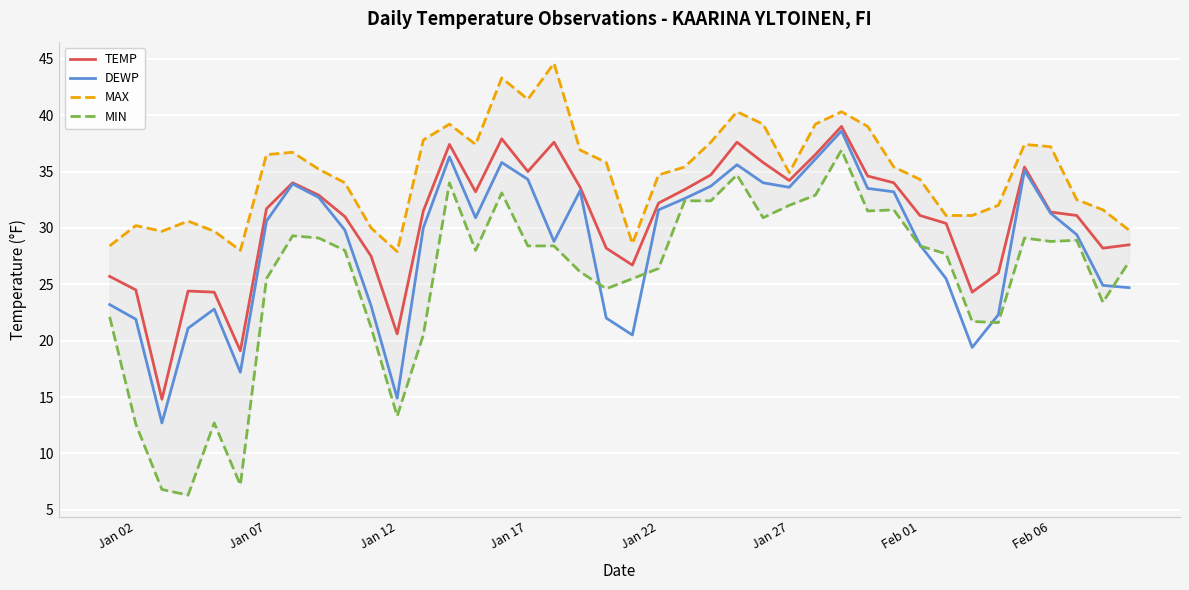

True or false: MIN and TEMP cross at least once.

False